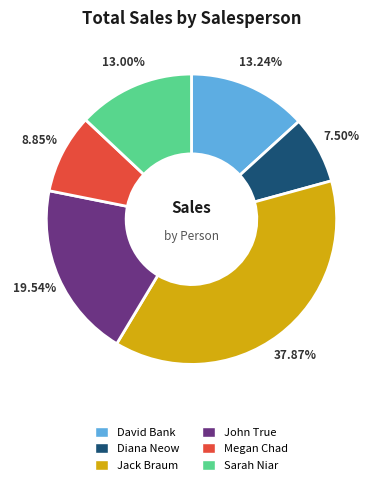

Does John True account for over 50% of the chart?

No